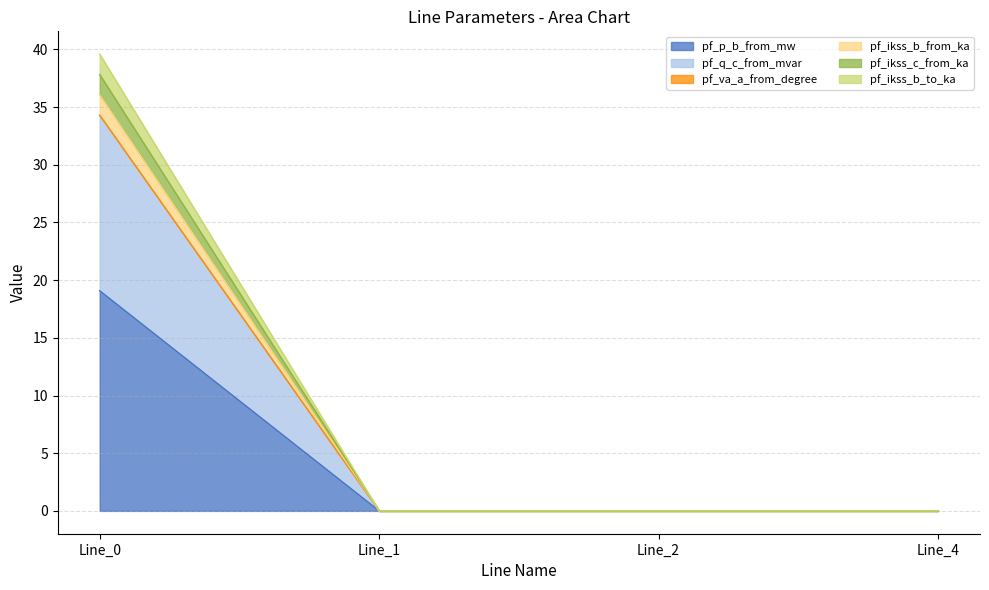

How many categories are shown in the chart?

4